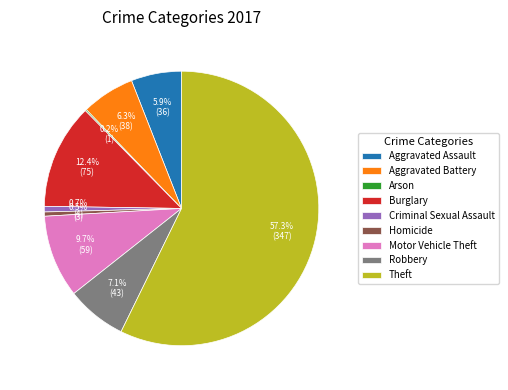

How much of the chart is everything except Burglary?

87.6%